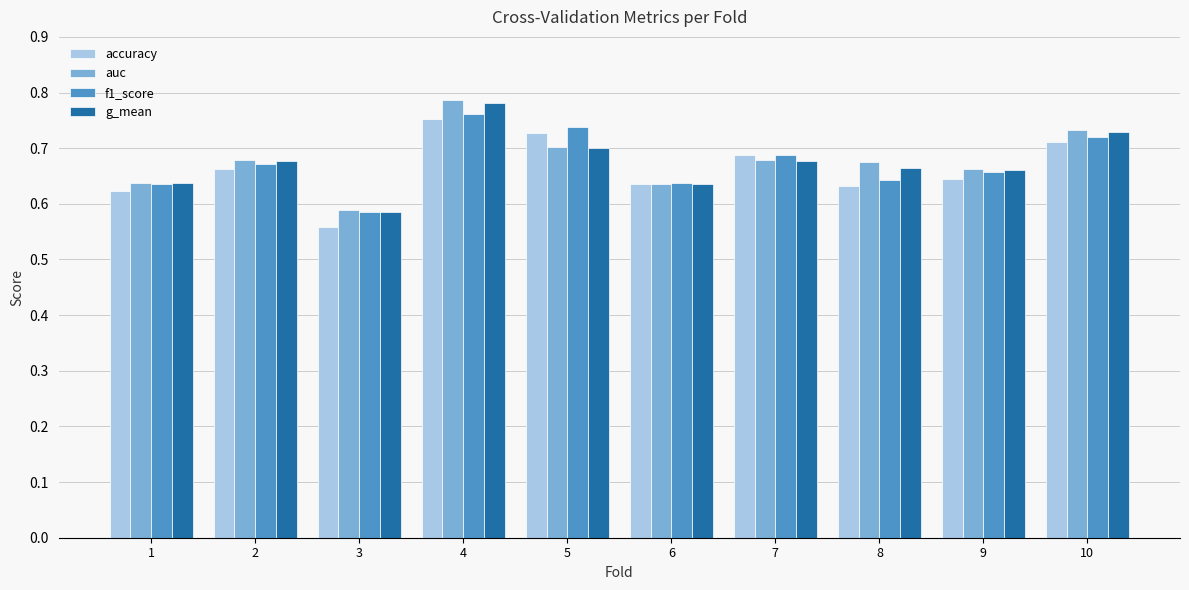

Which series has the widest spread of values?

auc